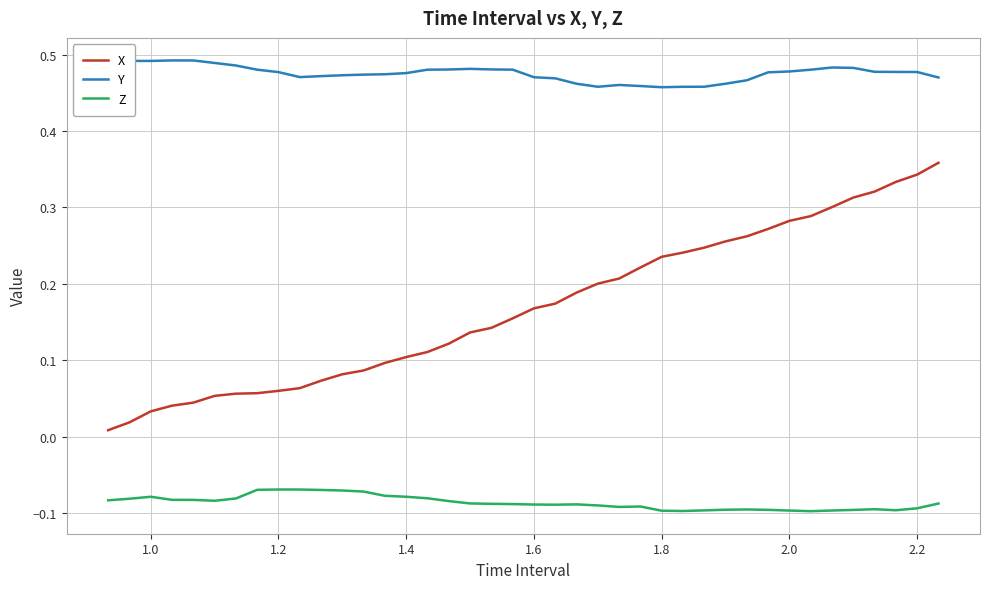

What are all the series names shown in the legend?

X, Y, Z